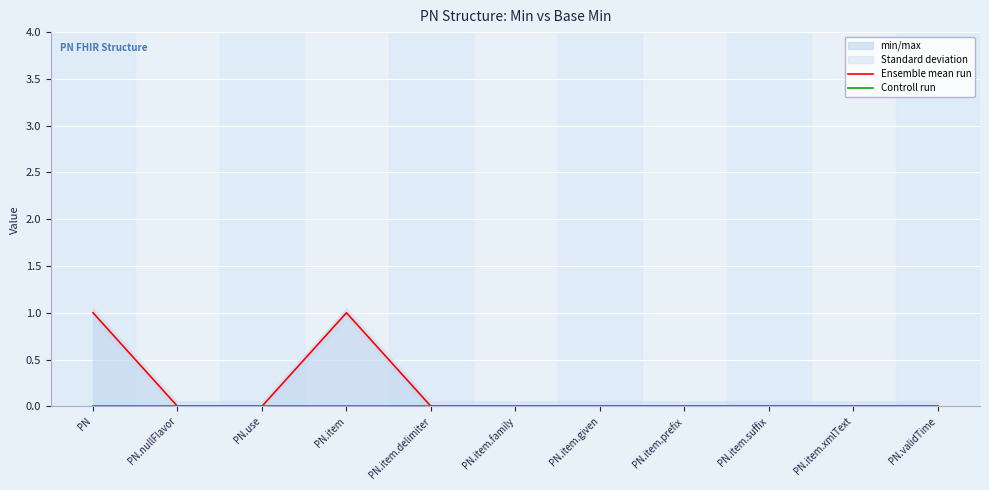

Which series has the largest range (max minus min)?

Ensemble mean run